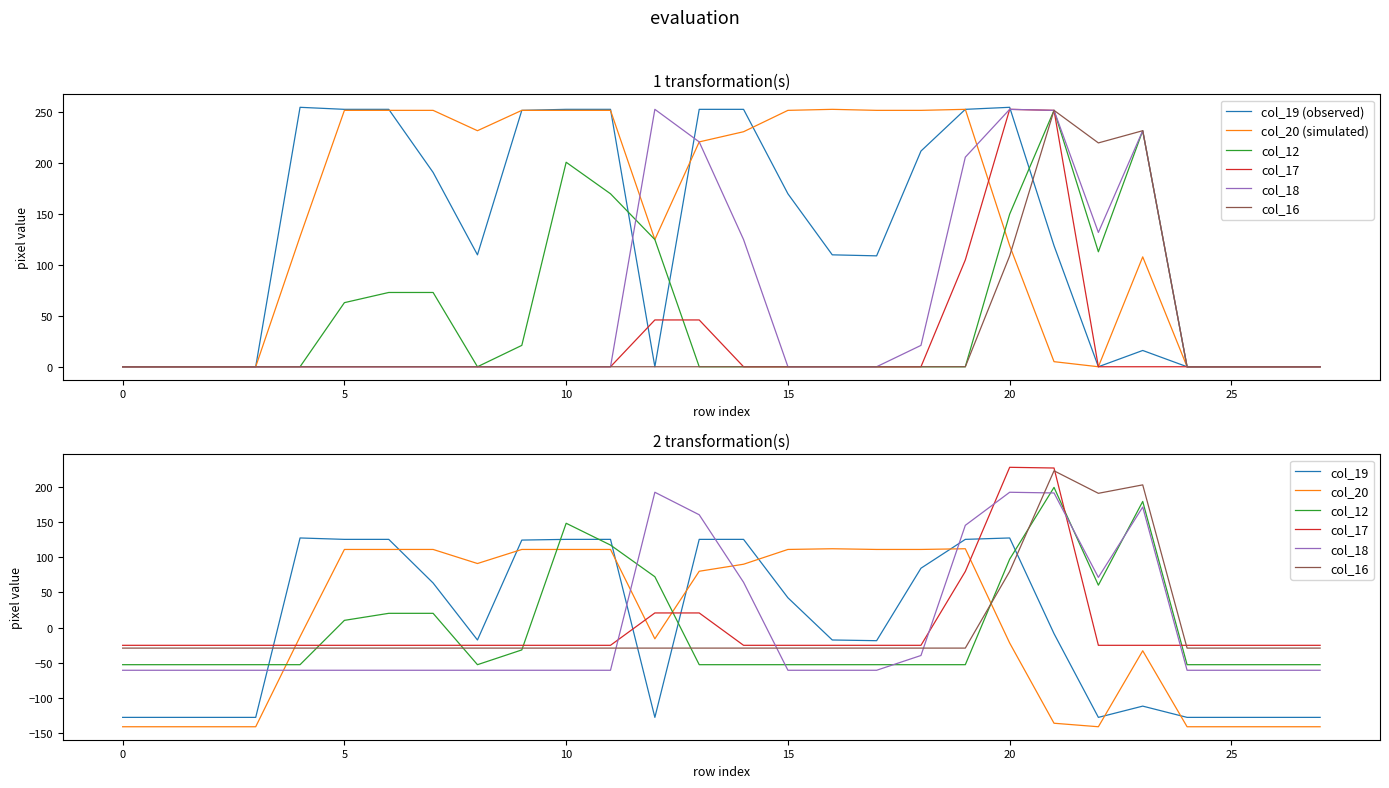

At which category is the sum across all series the highest?

20